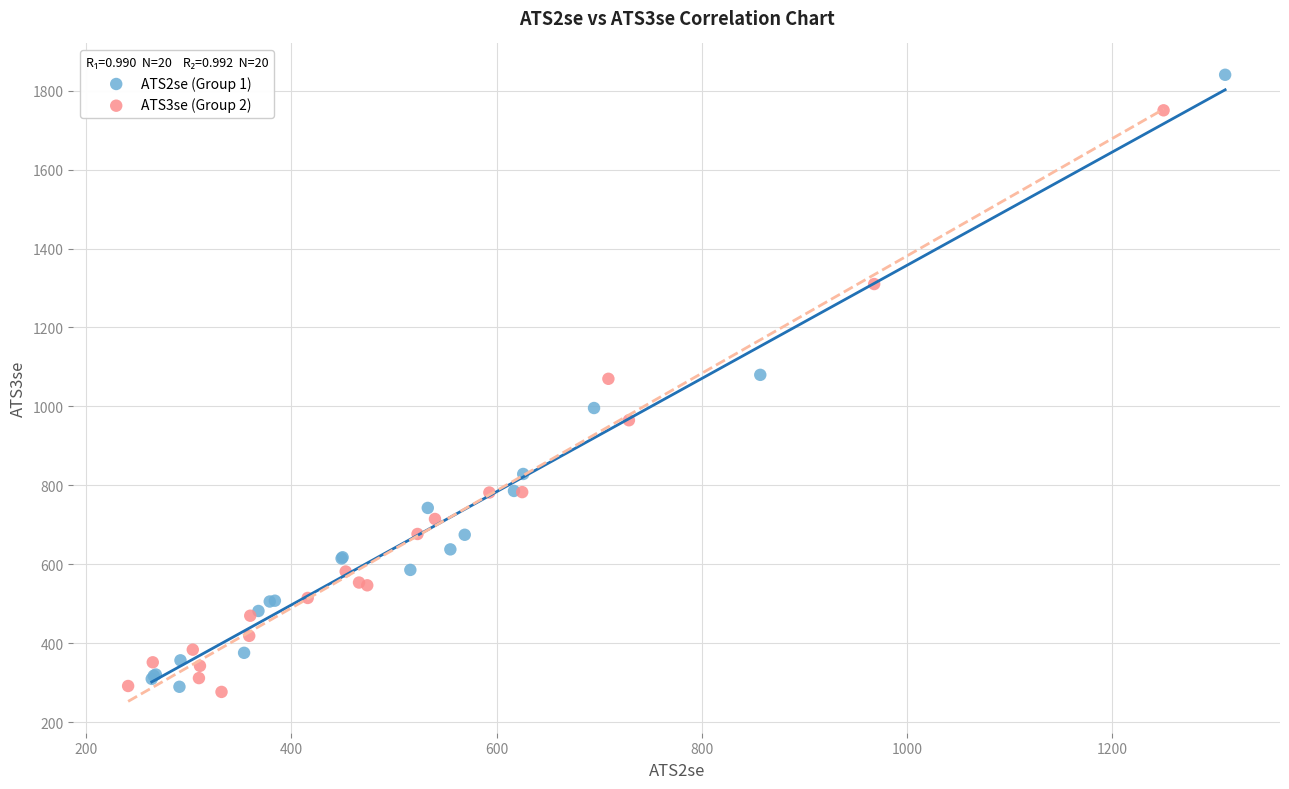

Which series reaches the maximum Y coordinate?

ATS2se (Group 1)